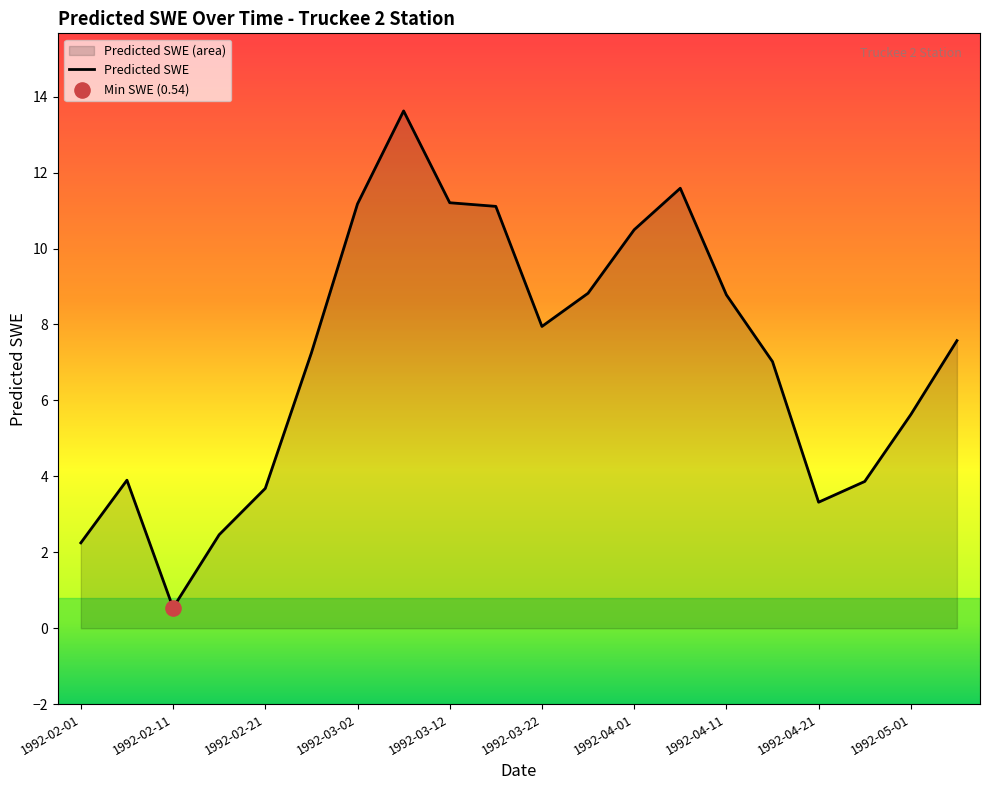

Which has a higher value, 1992-02-26 or 1992-04-26?

1992-02-26